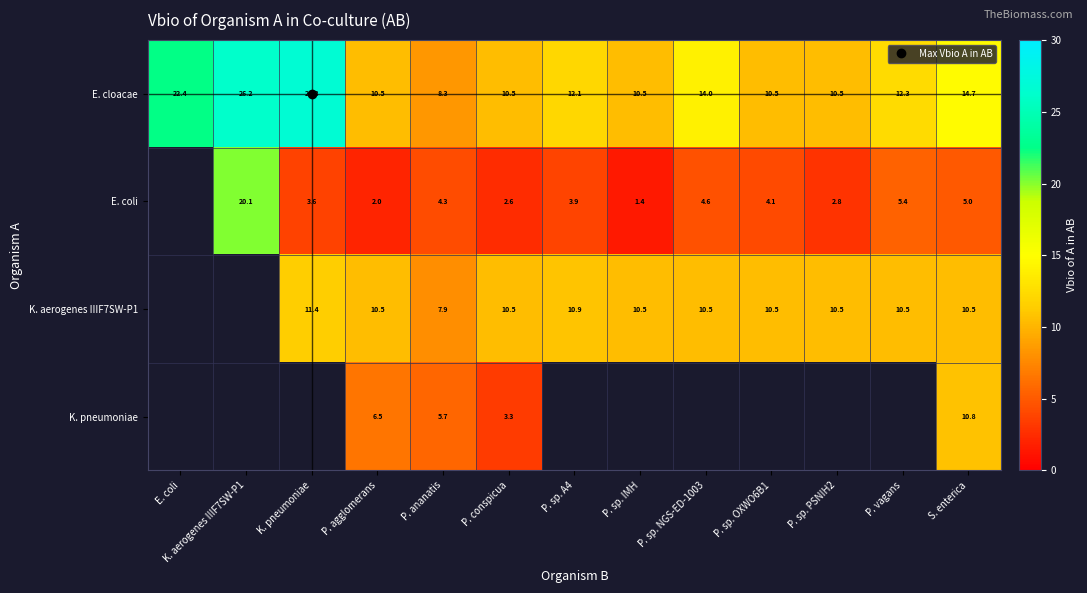

What is the difference between the row_0 values at S. enterica and K. pneumoniae?

12.1